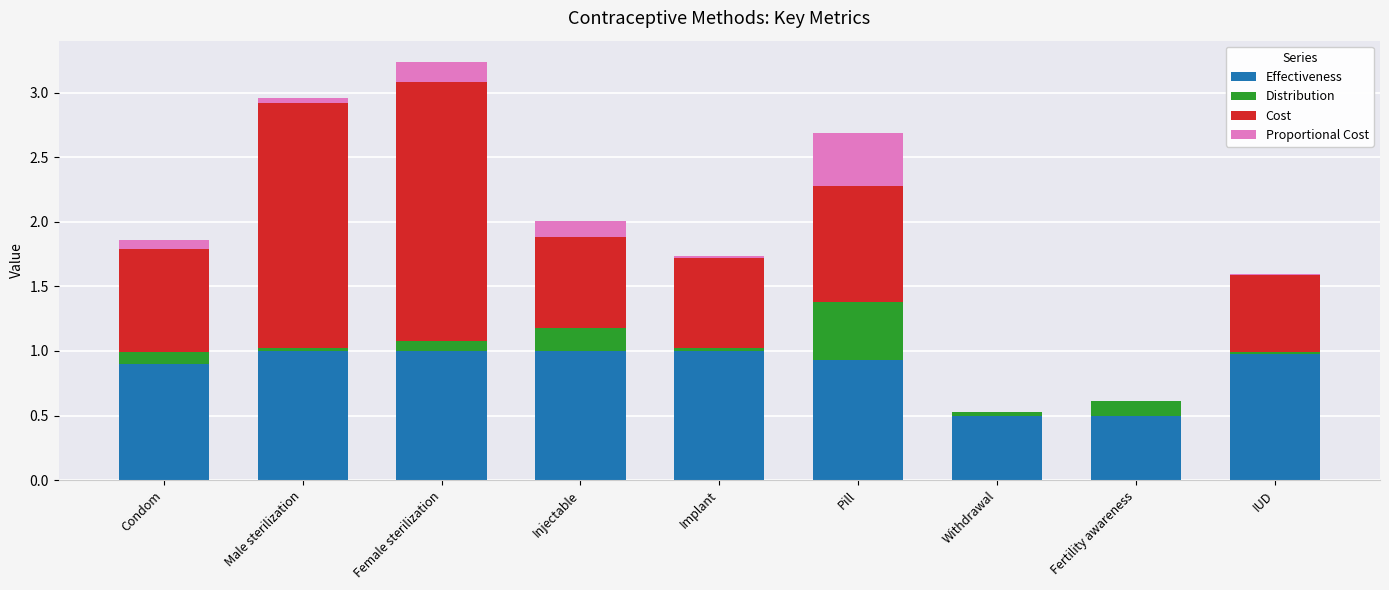

At which category is the sum across all series the highest?

Female sterilization